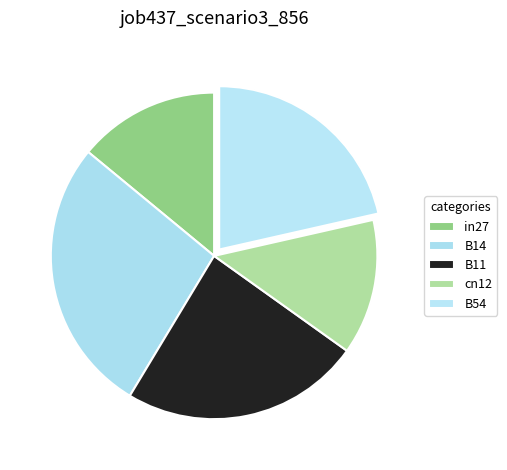

Count the number of slices in the pie.

5